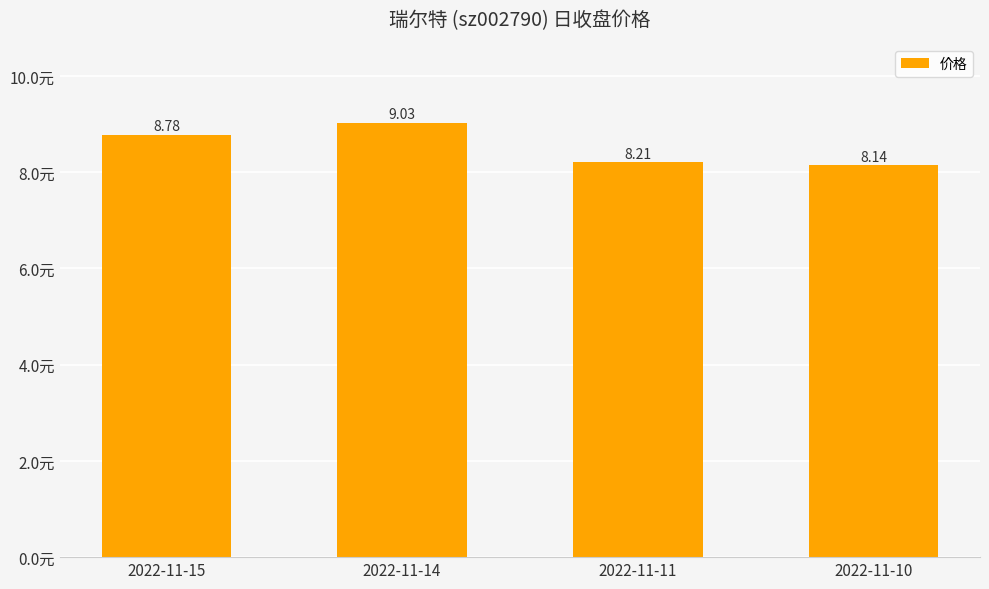

Are the bars grouped side by side (vs. stacked)?

No